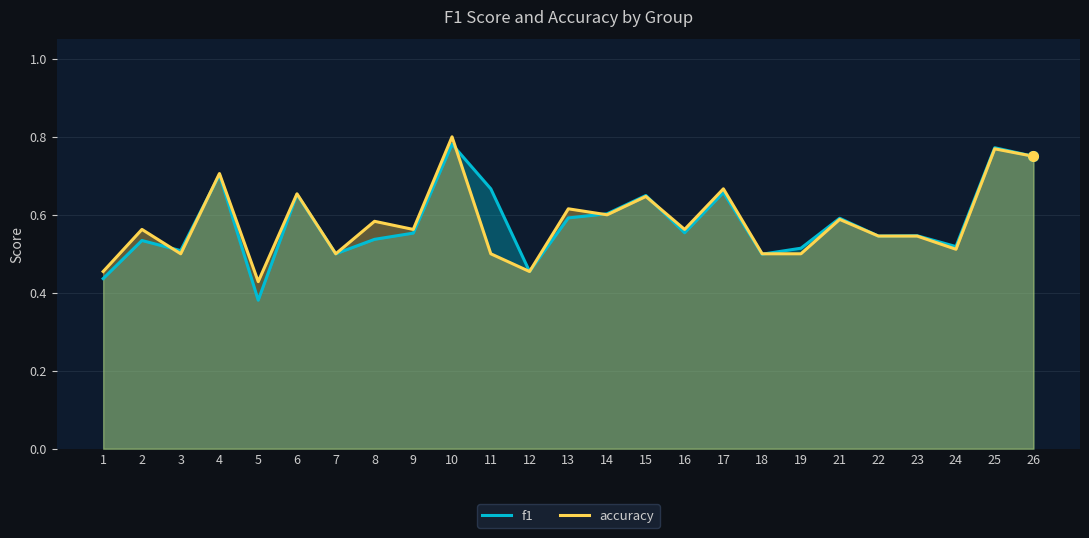

What are all the series names shown in the legend?

f1, accuracy